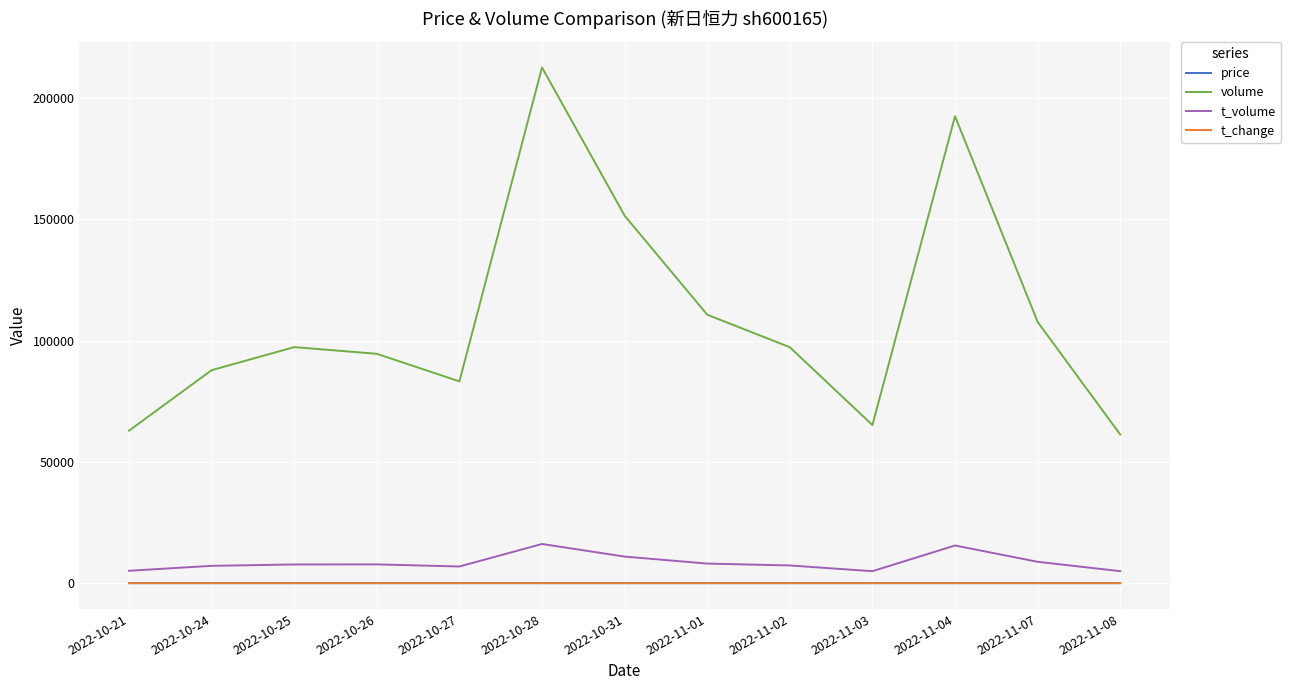

True or false: volume and t_change intersect in this chart.

False